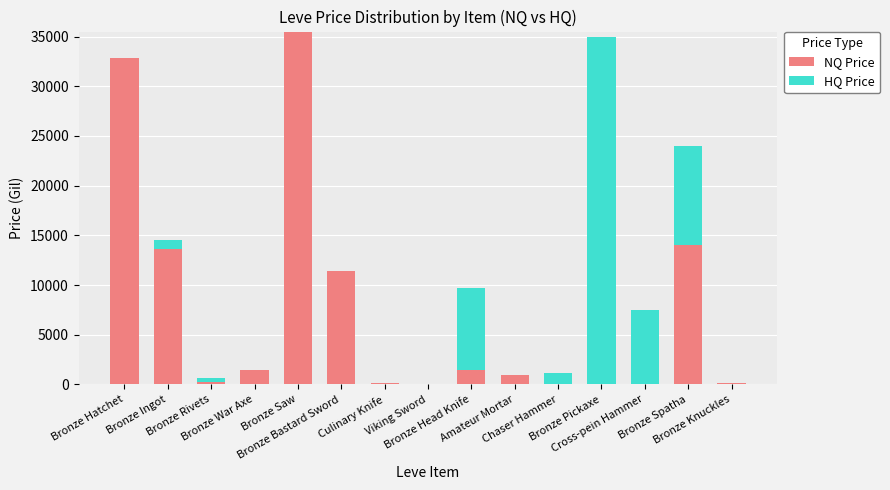

What is the maximum value for NQ Price?

35500.0